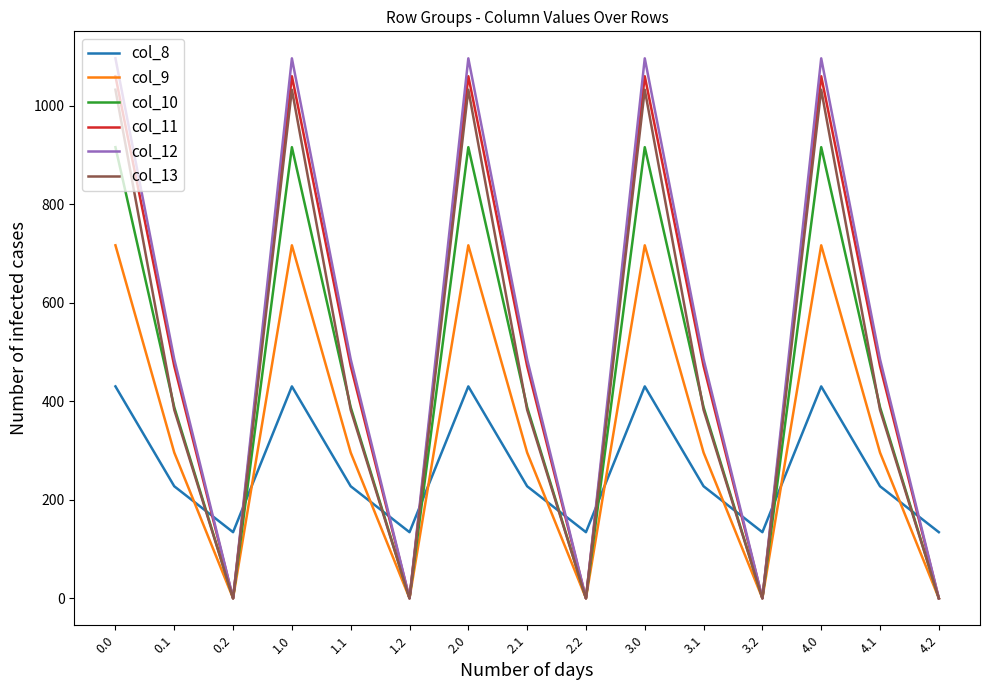

What position from the right is 4.2?

1